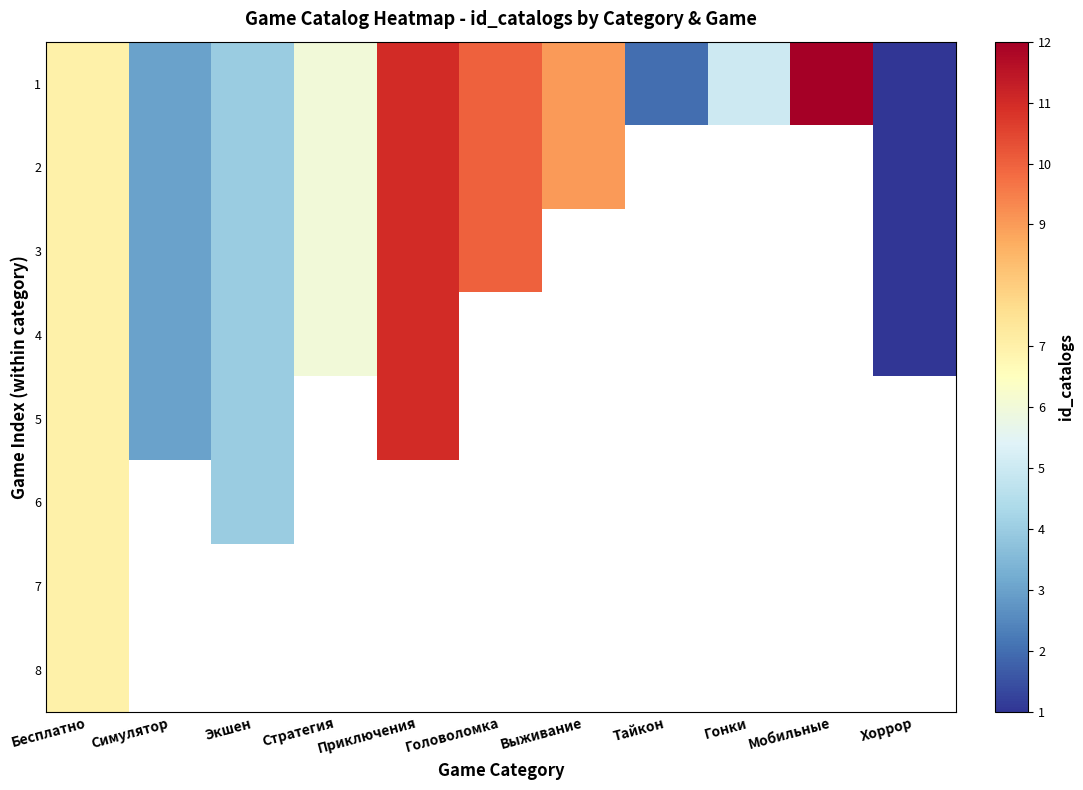

Where is 5 nearest to the value 7?

Бесплатно